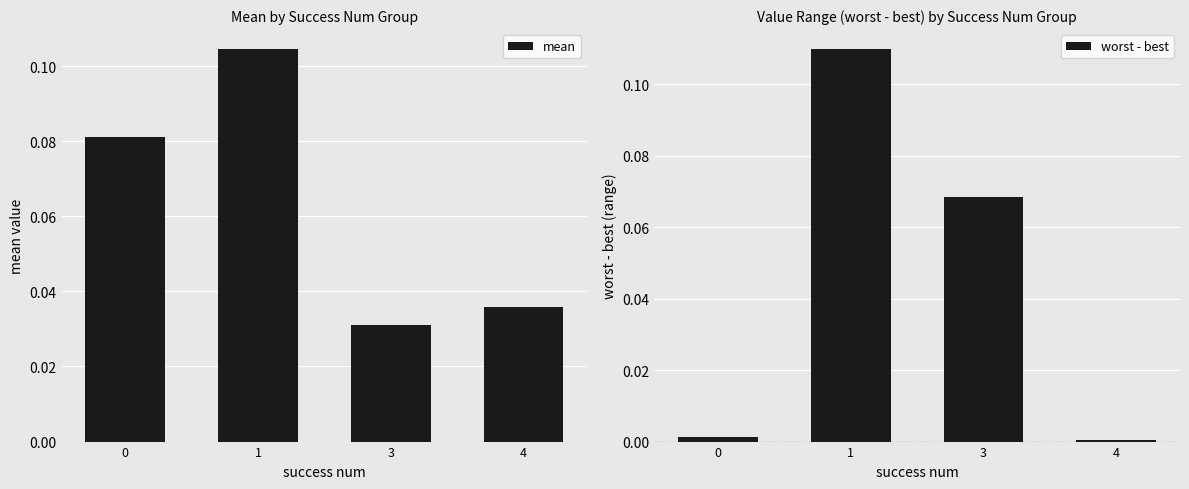

What is the value of the mean bar at the 2nd from the left?

0.1